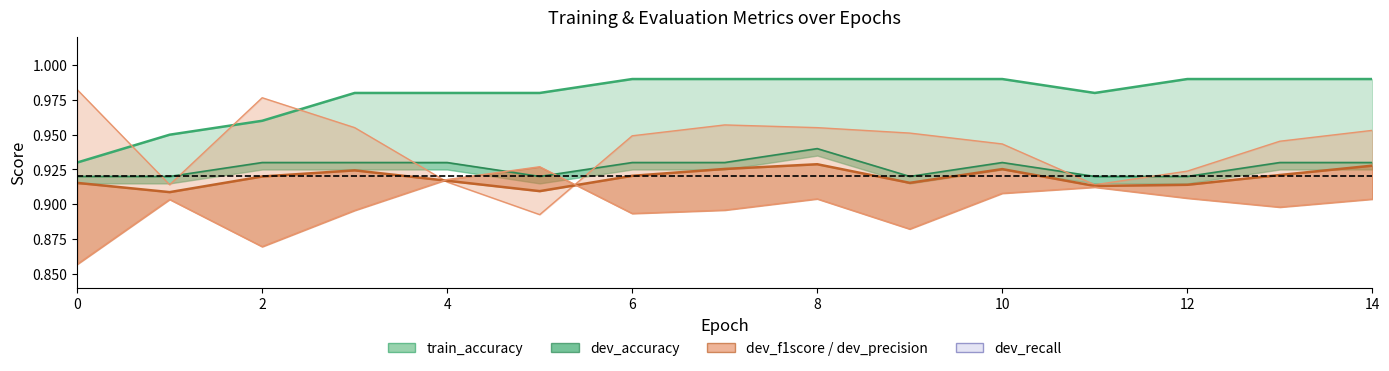

The value of dev_f1score at 10 is 1.4. True or false?

False